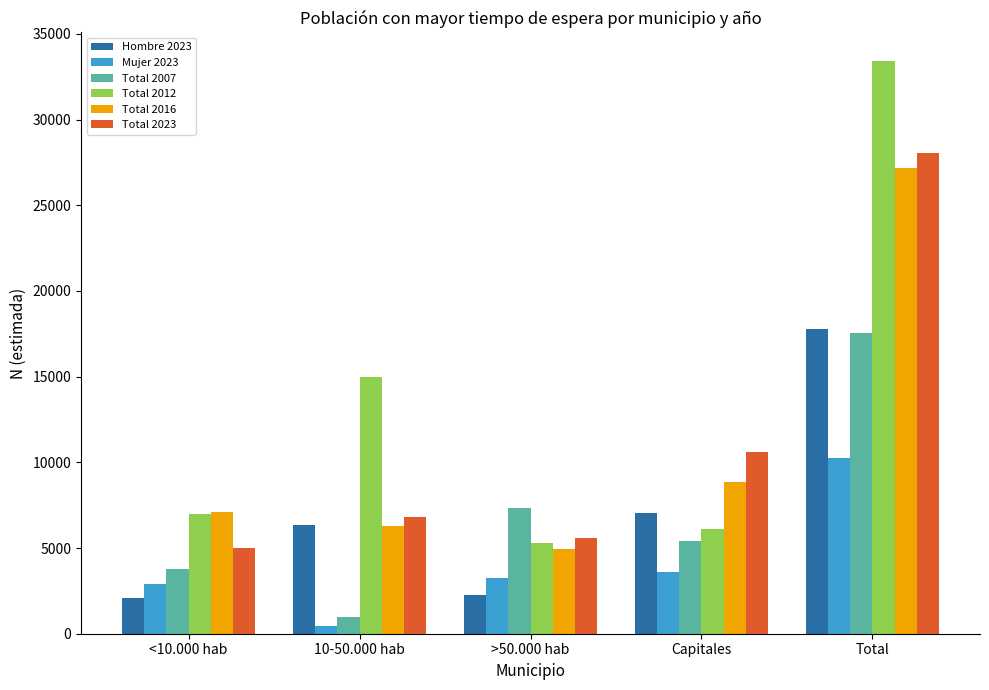

What are all the series names shown in the legend?

Hombre 2023, Mujer 2023, Total 2007, Total 2012, Total 2016, Total 2023